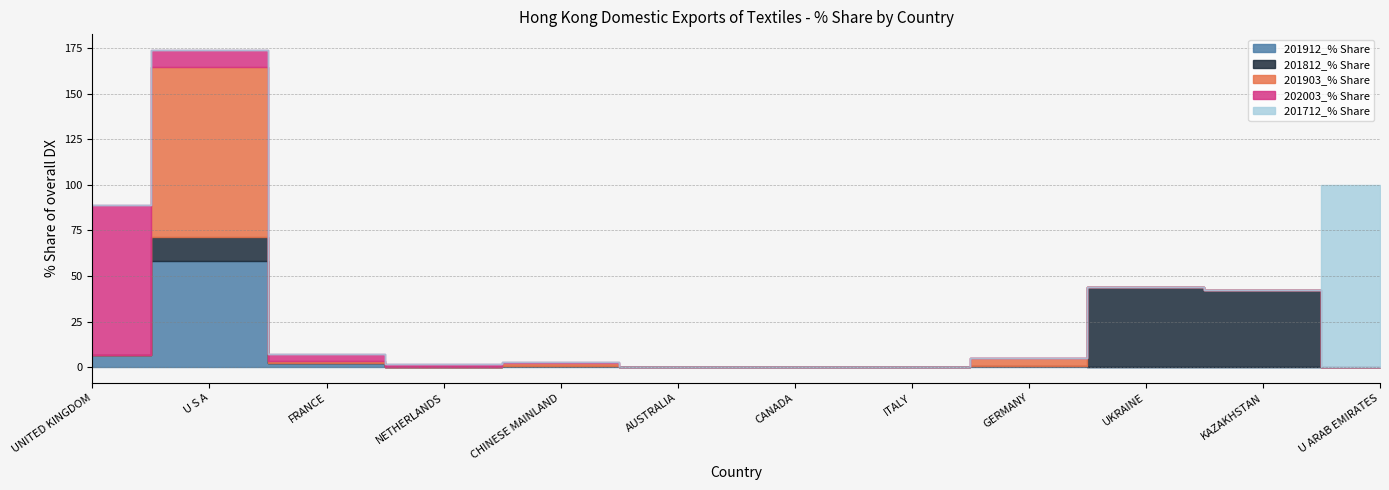

What is the average value of the 202003_% Share series?

8.1